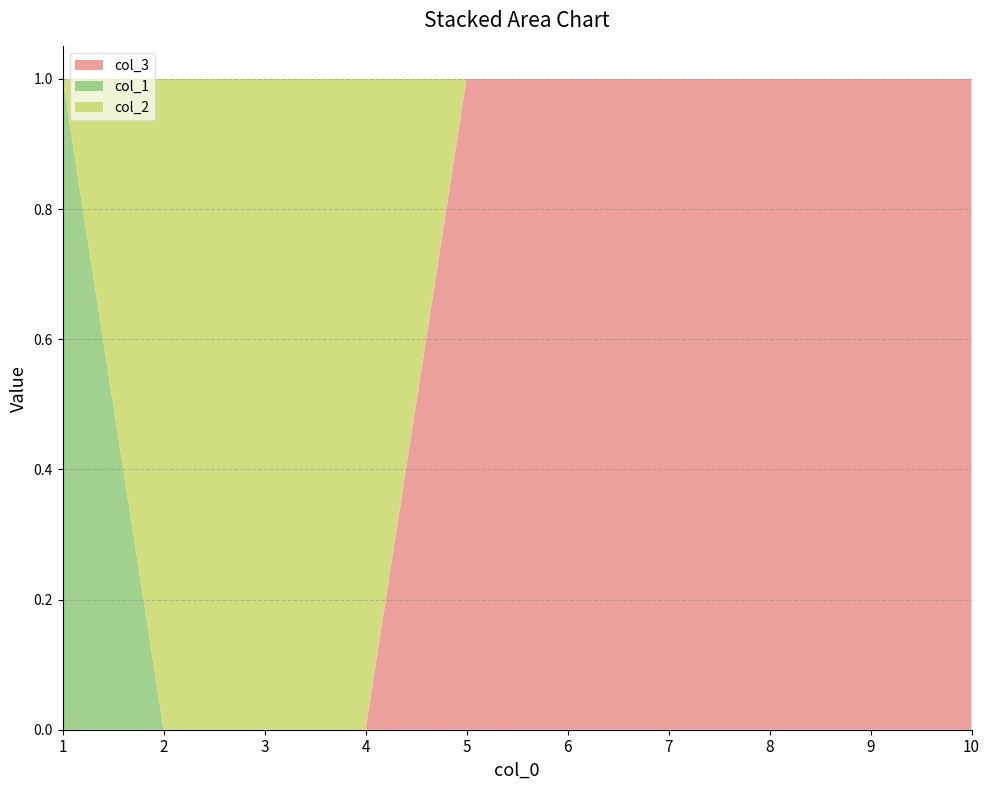

The col_3 series shows 1 at 2. True or false?

False